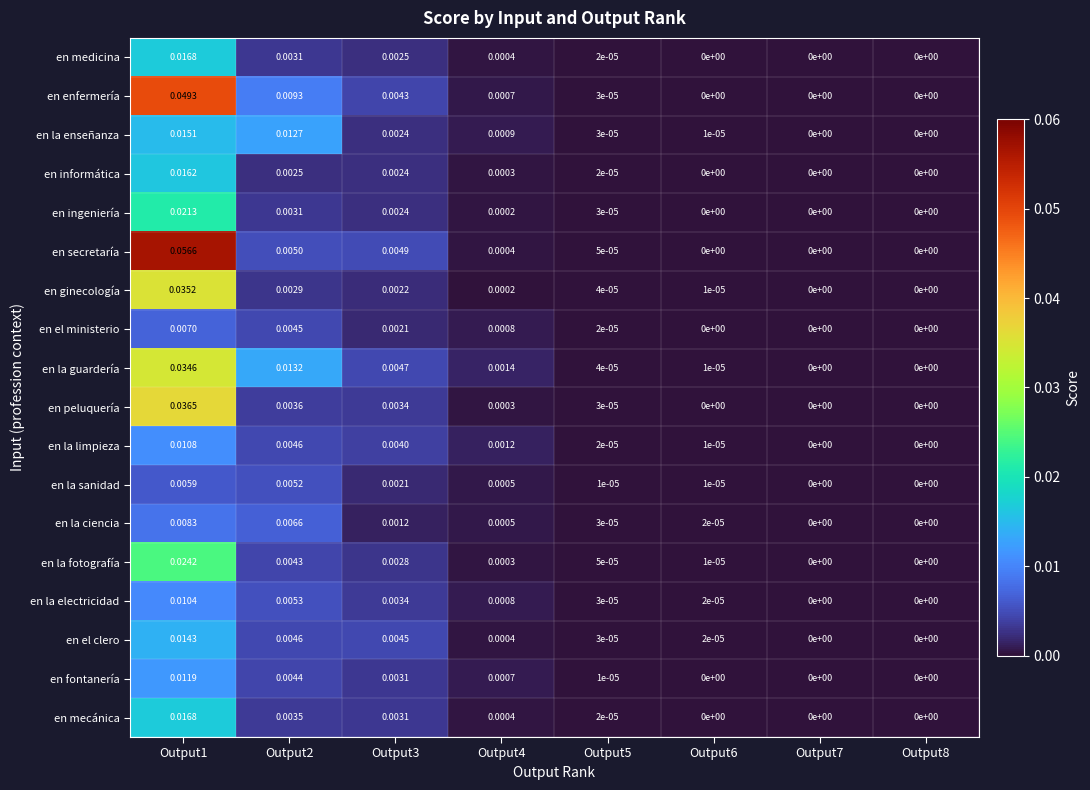

Which series has the largest total across all categories?

en secretaría